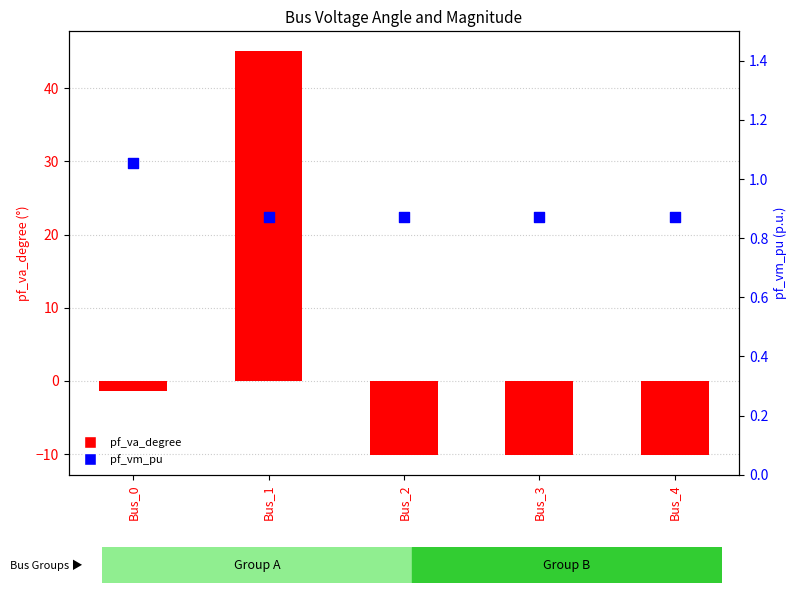

Which series has the largest total across all categories?

pf_va_degree